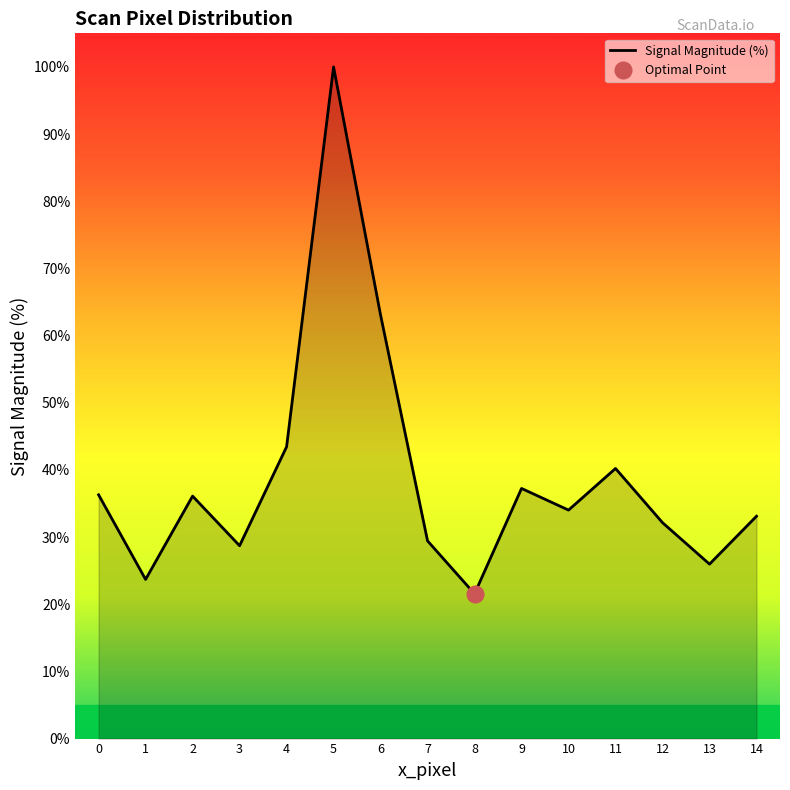

Does the chart have visible grid lines?

No